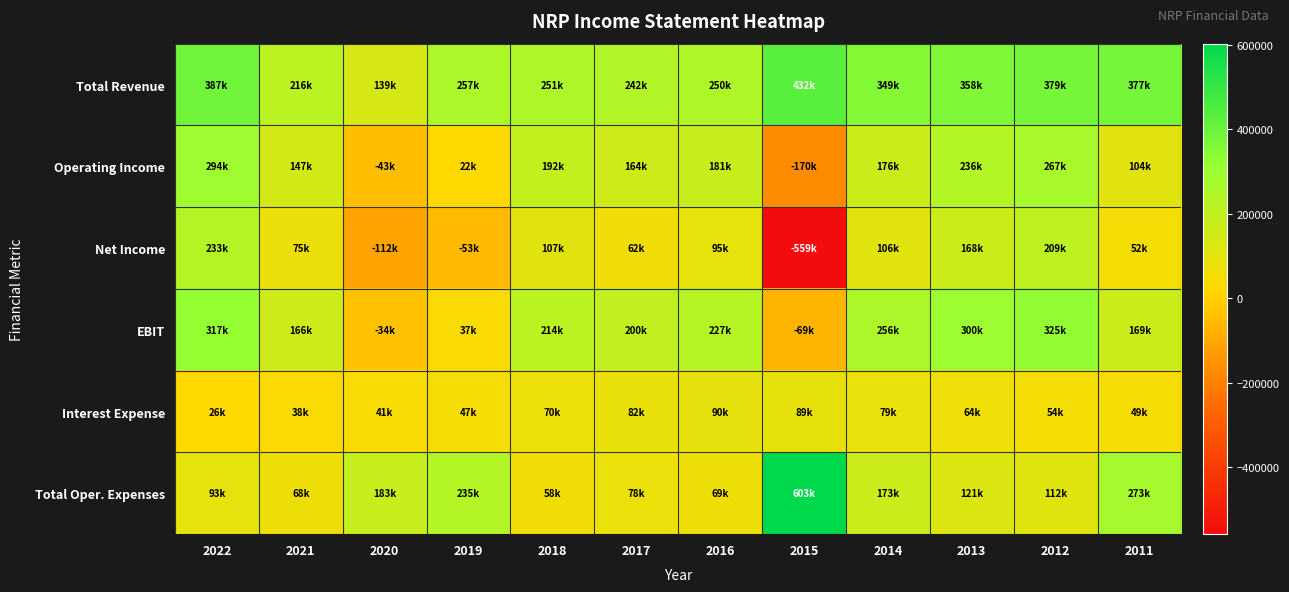

What is the spread (max minus min) of values at 2016?

181200